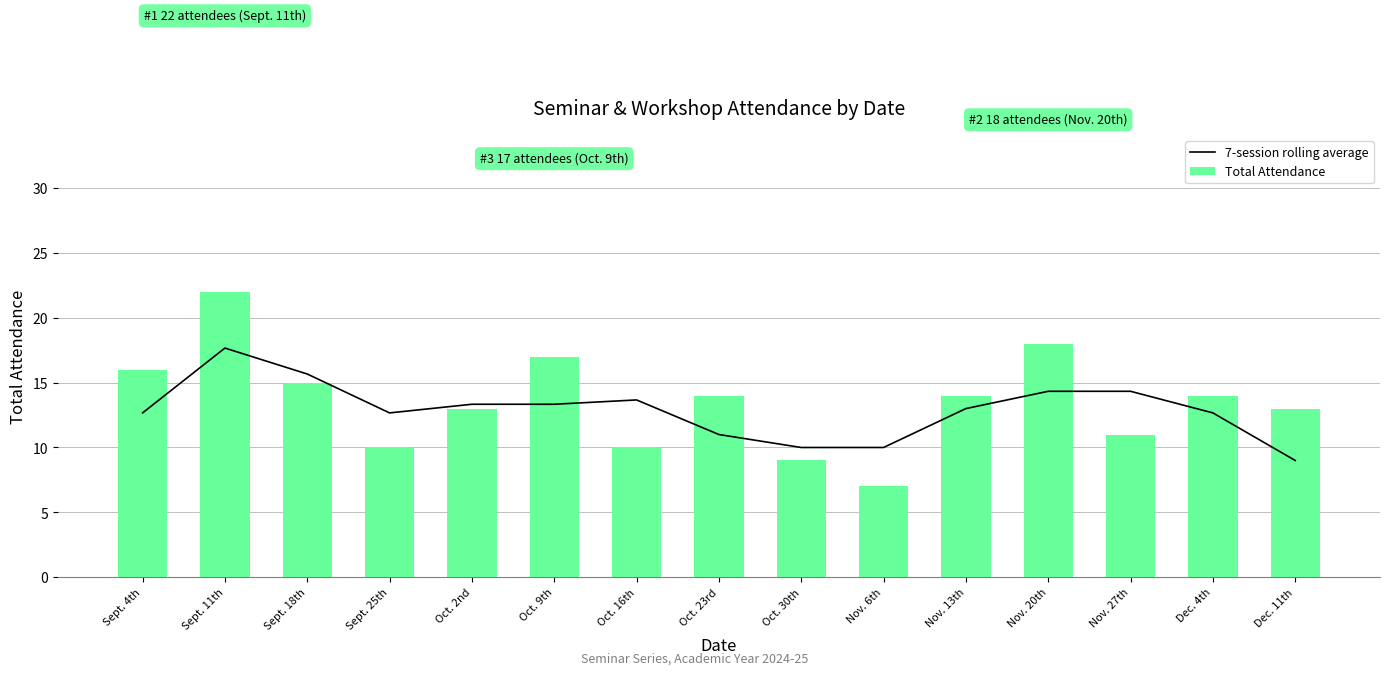

Rank the series by their average value, from highest to lowest.

Total Attendance, 7-session rolling average